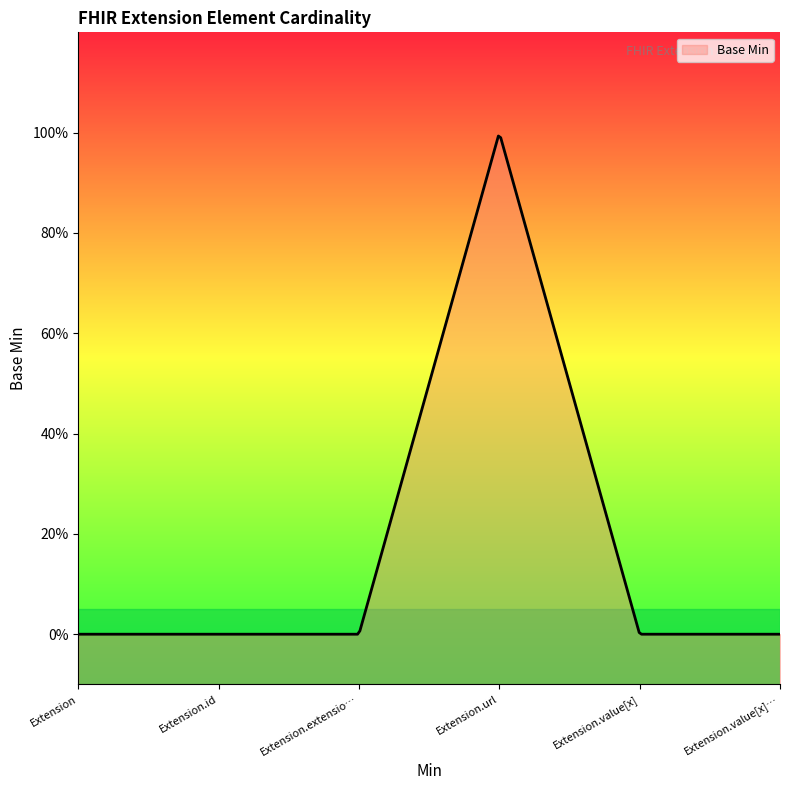

Rank the categories by value from lowest to highest.

Extension, Extension.id, Extension.extension, Extension.value[x], Extension.value[x]:valueString, Extension.url